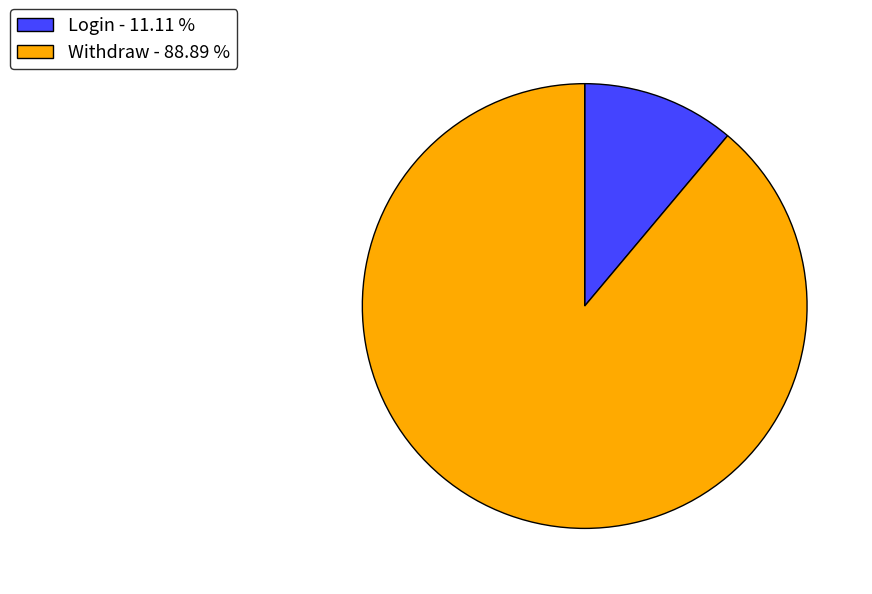

What is the ratio of the value at Withdraw - 88.89 % to the value at Login - 11.11 %?

8.0